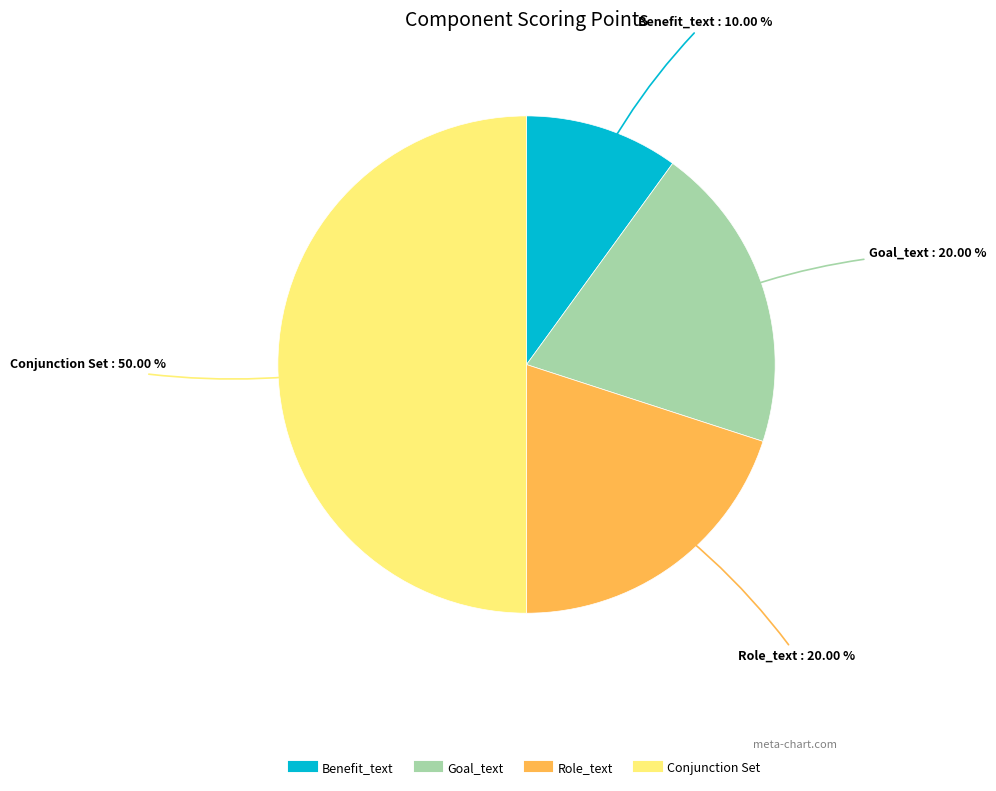

Count the number of slices in the pie.

4